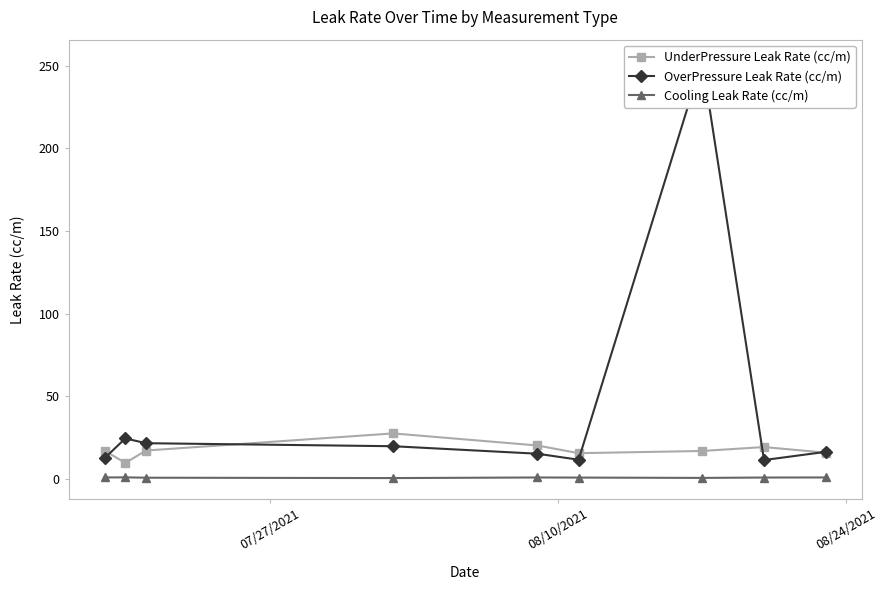

How many interior local peaks does the UnderPressure Leak Rate (cc/m) series have?

2